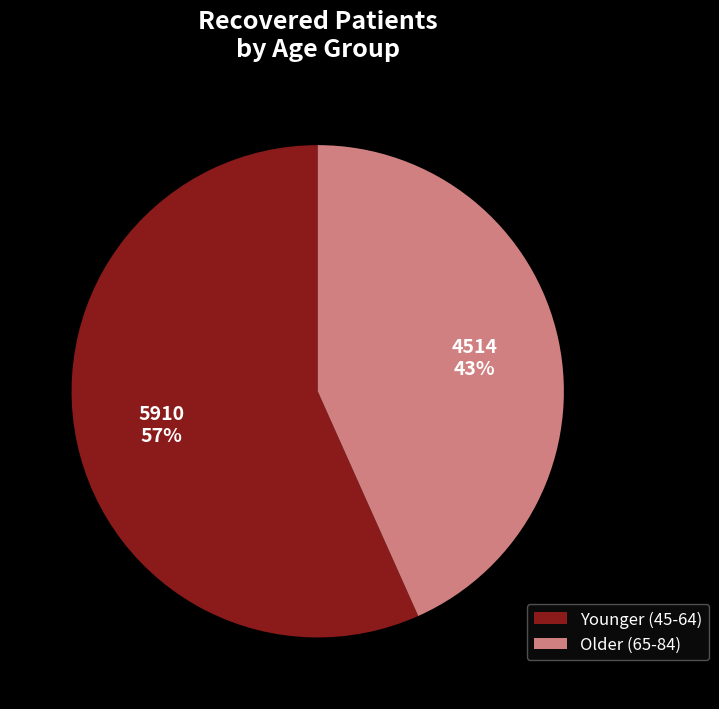

How many slices are in this pie chart?

2